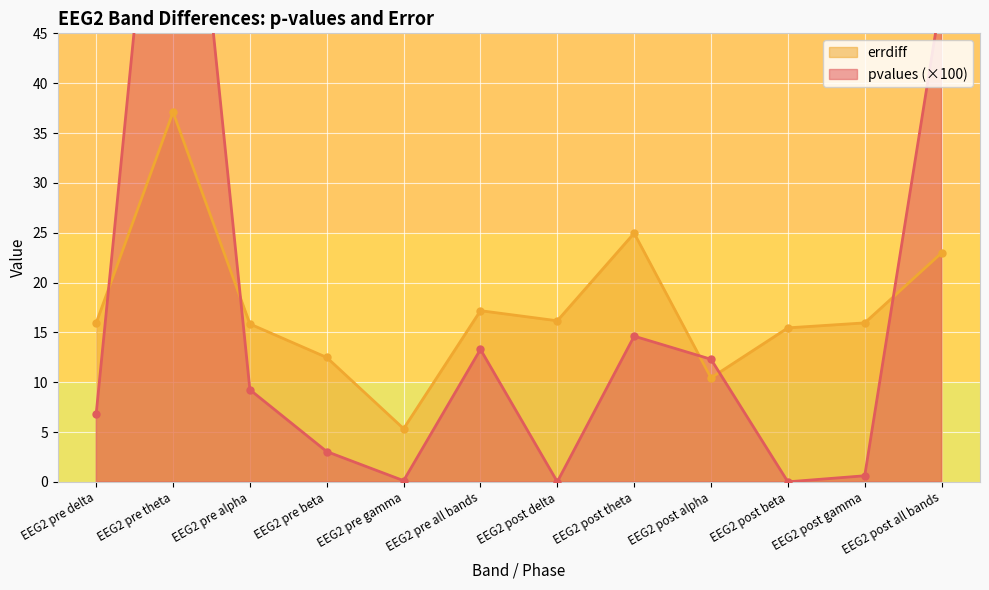

Reading right to left, list all the values displayed in this chart.

pvalues: EEG2 post all bands=48.8	EEG2 post gamma=0.6	EEG2 post beta=0.0	EEG2 post alpha=12.3	EEG2 post theta=14.6	EEG2 post delta=0.0	EEG2 pre all bands=13.3	EEG2 pre gamma=0.1	EEG2 pre beta=3.0	EEG2 pre alpha=9.2	EEG2 pre theta=84.6	EEG2 pre delta=6.8
errdiff: EEG2 post all bands=23.0	EEG2 post gamma=15.9	EEG2 post beta=15.4	EEG2 post alpha=10.4	EEG2 post theta=24.9	EEG2 post delta=16.2	EEG2 pre all bands=17.2	EEG2 pre gamma=5.3	EEG2 pre beta=12.5	EEG2 pre alpha=15.8	EEG2 pre theta=37.1	EEG2 pre delta=16.0